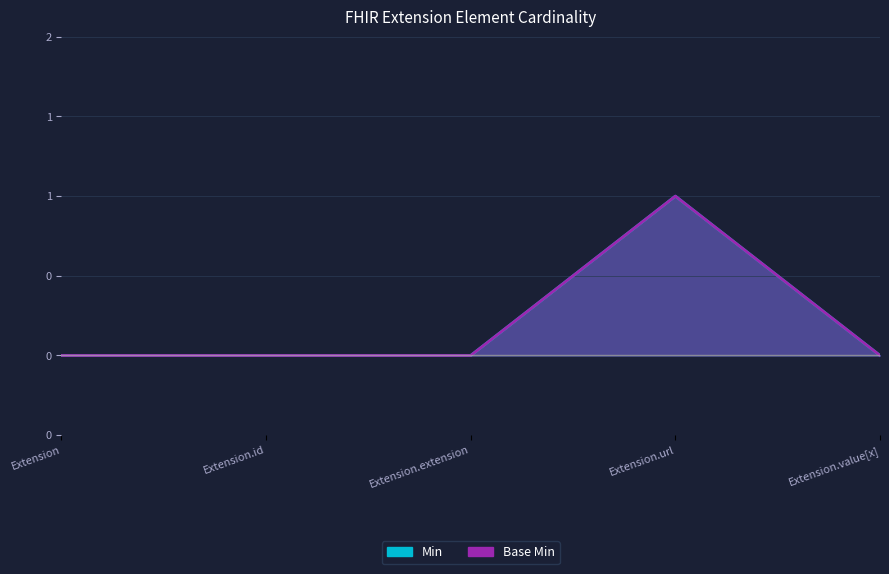

At Extension.url, list the series in order from largest to smallest.

Min, Base Min